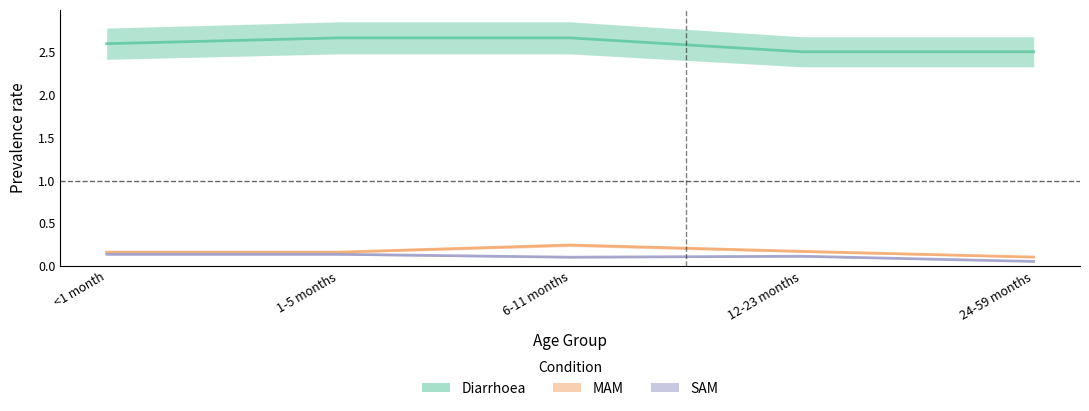

Reading left to right, what are all the values shown in this chart?

Diarrhoea: <1 month=2.6	1-5 months=2.7	6-11 months=2.7	12-23 months=2.5	24-59 months=2.5
MAM: <1 month=0.2	1-5 months=0.2	6-11 months=0.2	12-23 months=0.2	24-59 months=0.1
SAM: <1 month=0.1	1-5 months=0.1	6-11 months=0.1	12-23 months=0.1	24-59 months=0.1